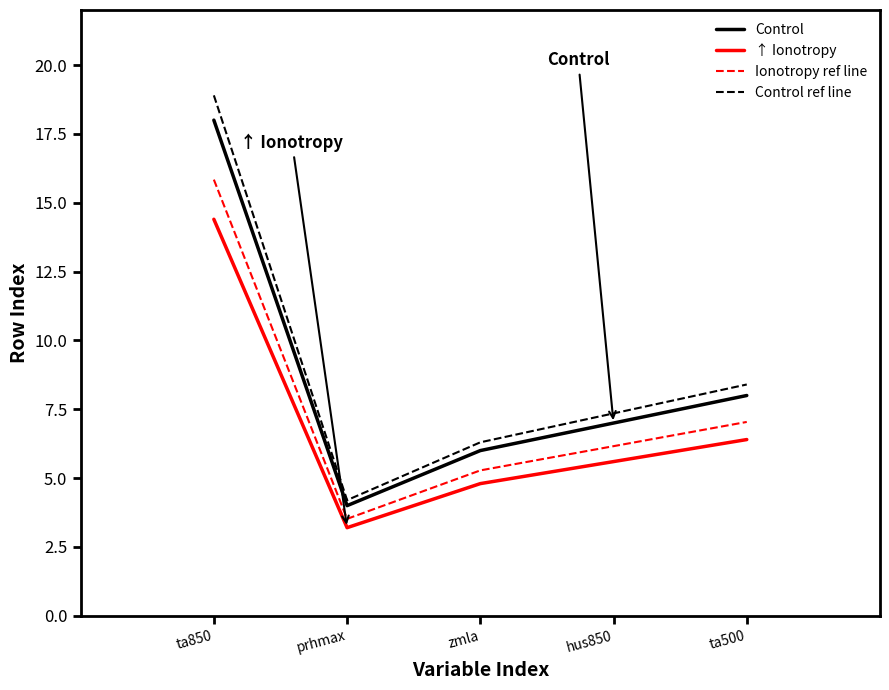

True or false: Ionotropy ref line and Control ref line cross at least once.

False